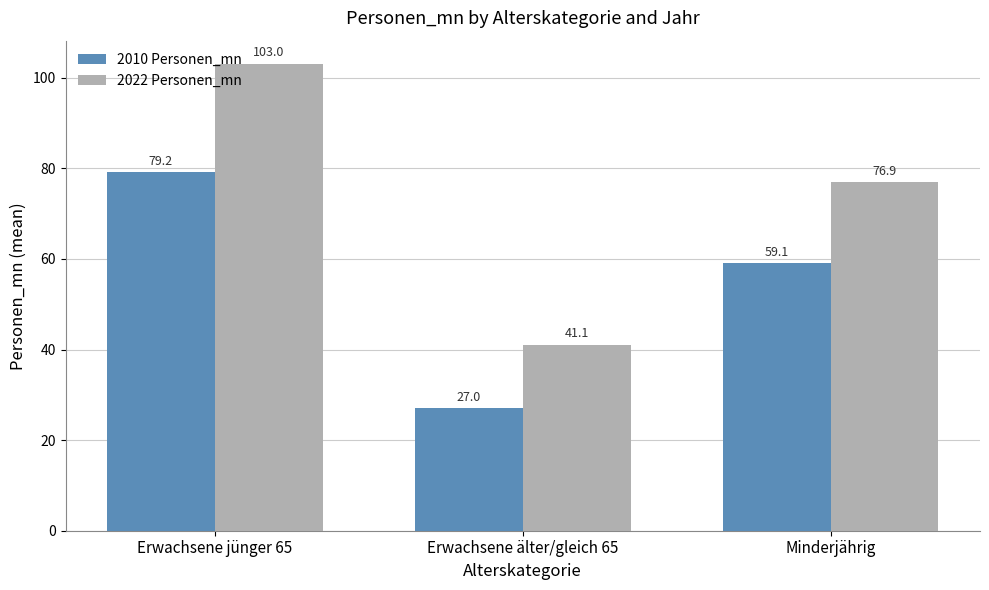

What is the value of the 2010 Personen_mn bar at the 3rd from the left?

59.1